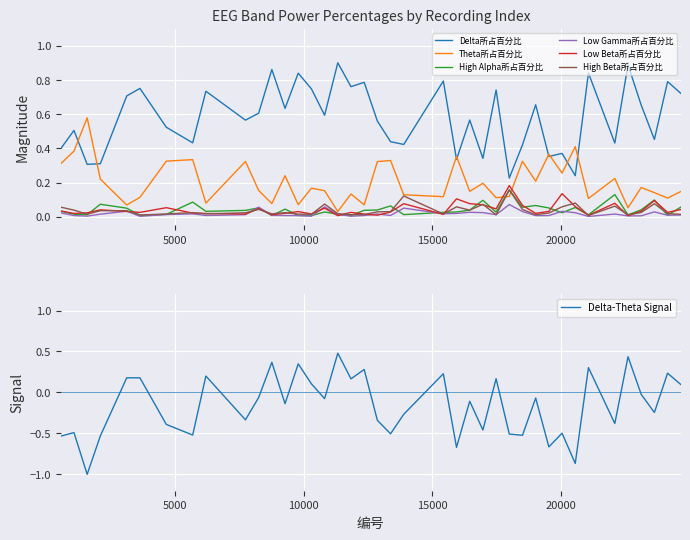

True or false: Low Gamma所占百分比 has more than 0 points higher than both neighbors.

True